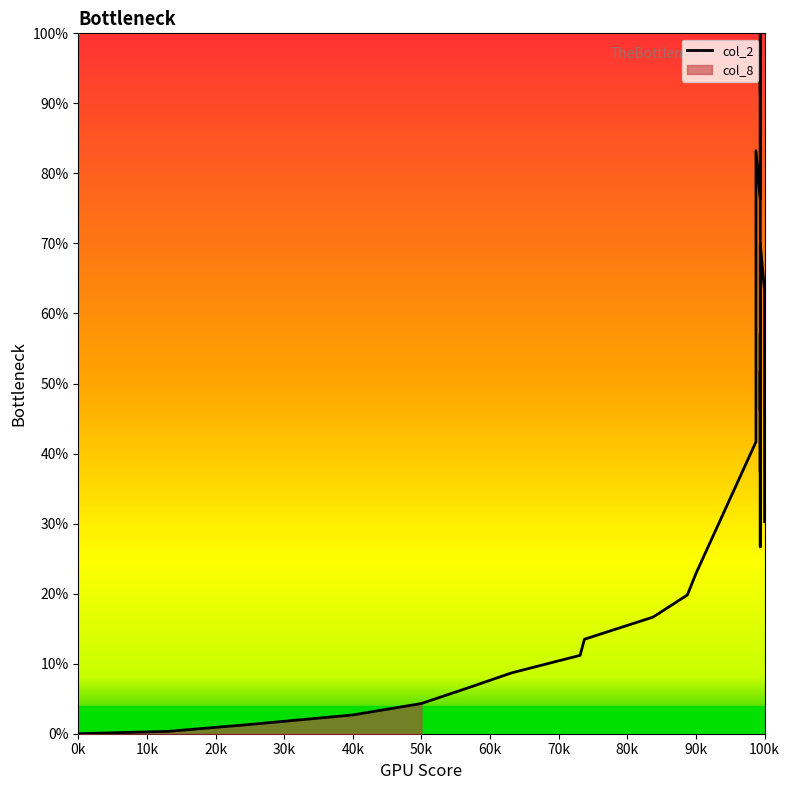

How many categories are shown in the chart?

27